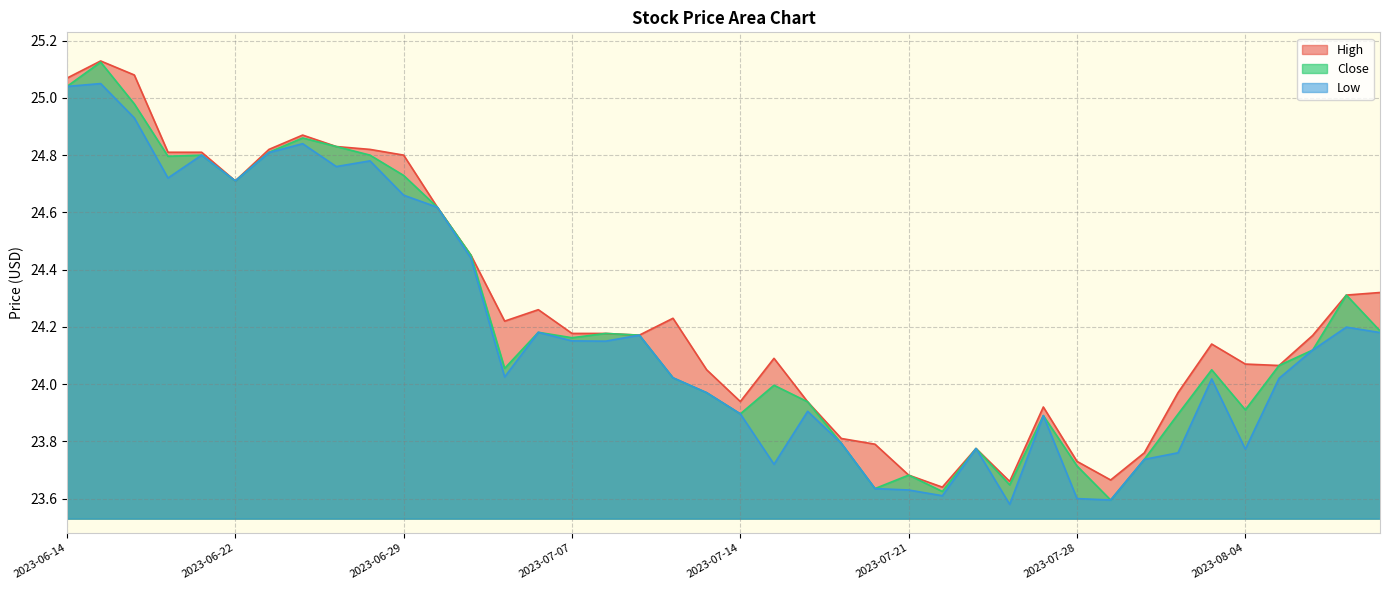

What are all the series names shown in the legend?

High, Close, Low